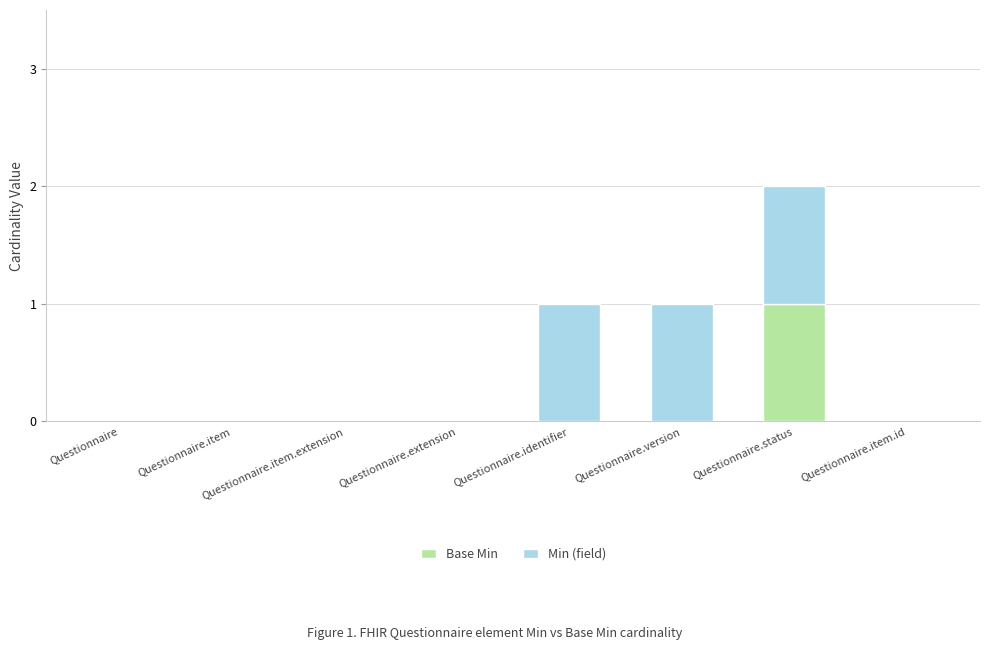

At which category is the sum across all series the highest?

Questionnaire.status